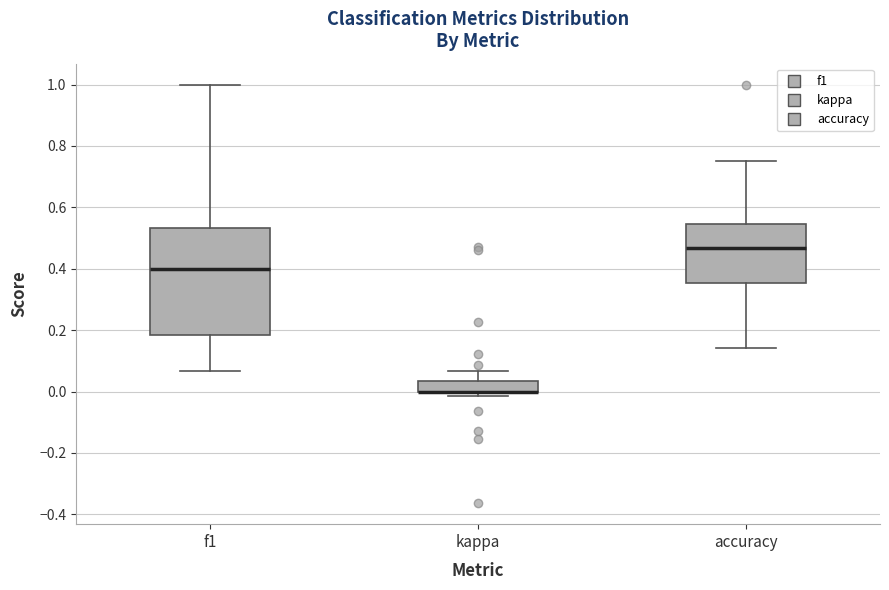

Reading left to right, read every box against the y-axis: the position of its median line, the range the box covers, and the ends of its whiskers. The values are not printed on the chart, so give them approximately, as read against the axis.

f1: median 0.40, box 0.18 to 0.54, whiskers 0.06 to 1.00
kappa: median 0.00 (drawn on the box's lower edge), box 0.00 to 0.04, whiskers -0.02 to 0.06
accuracy: median 0.46, box 0.36 to 0.54, whiskers 0.14 to 0.76